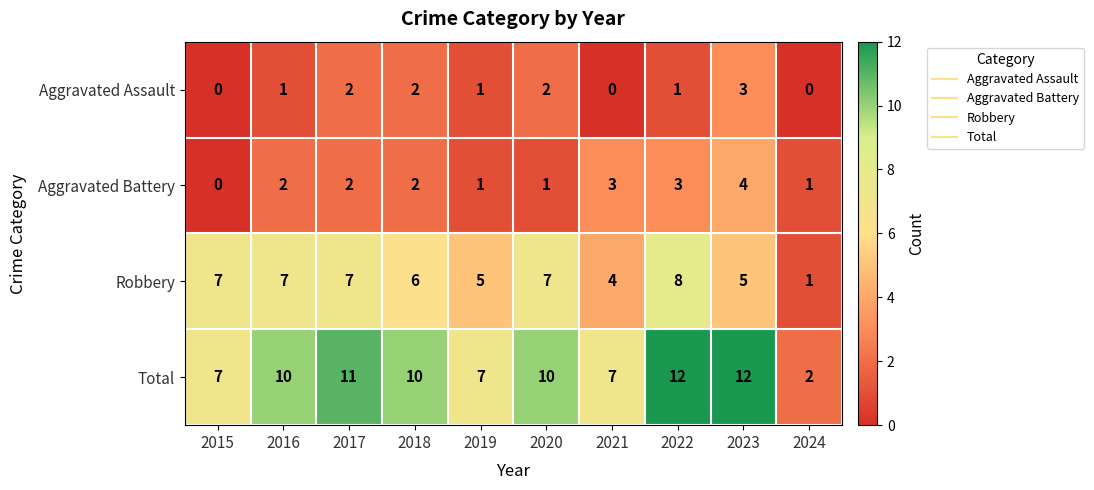

How many series are shown in this chart?

4